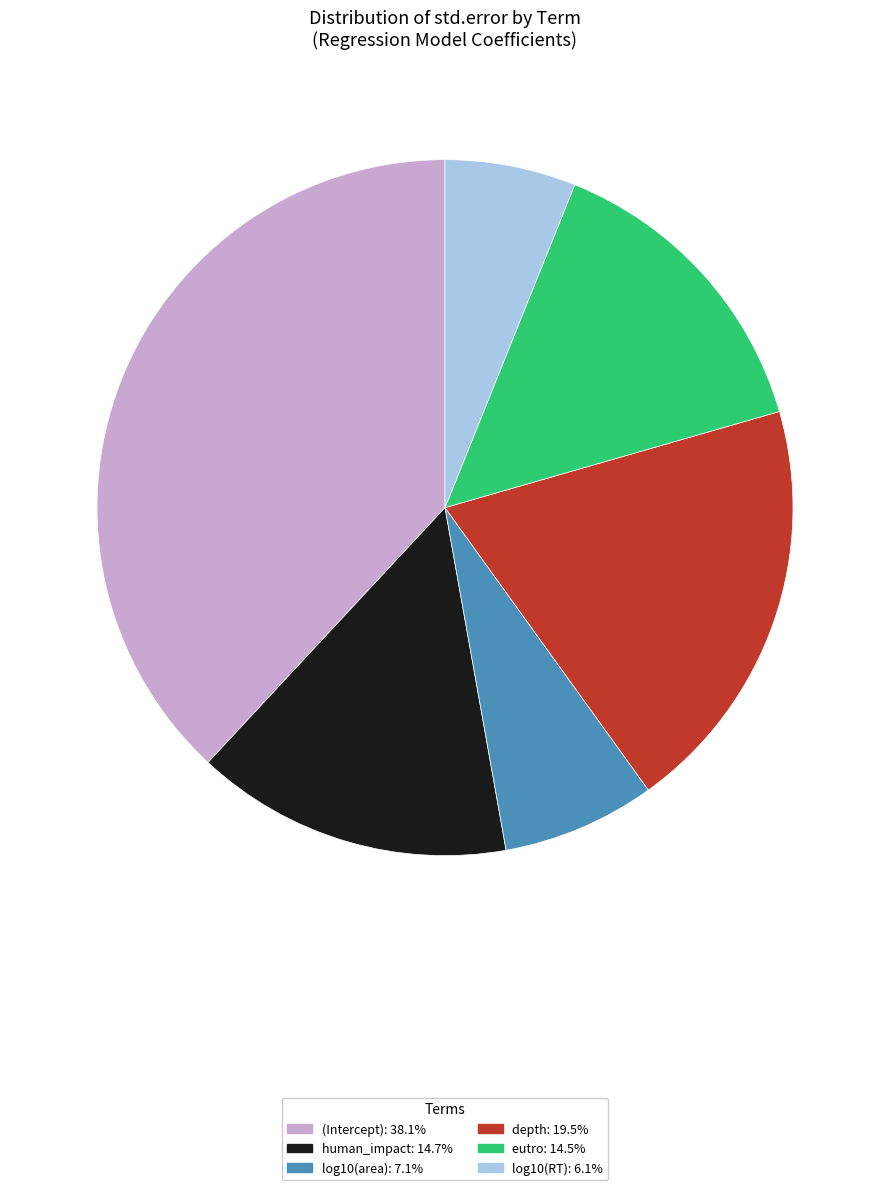

Is the sum of eutro and log10(RT) greater than half?

No